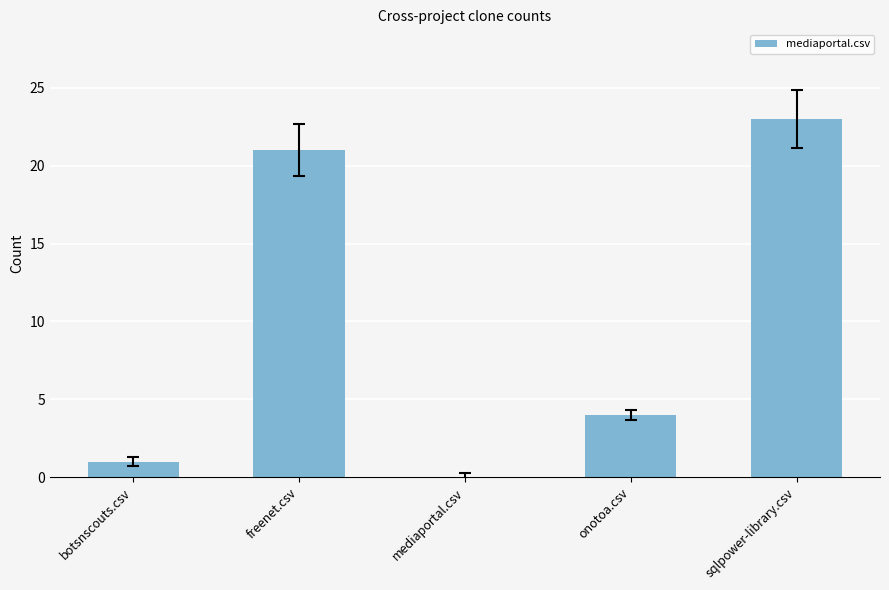

The value at freenet.csv is 8. True or false?

False